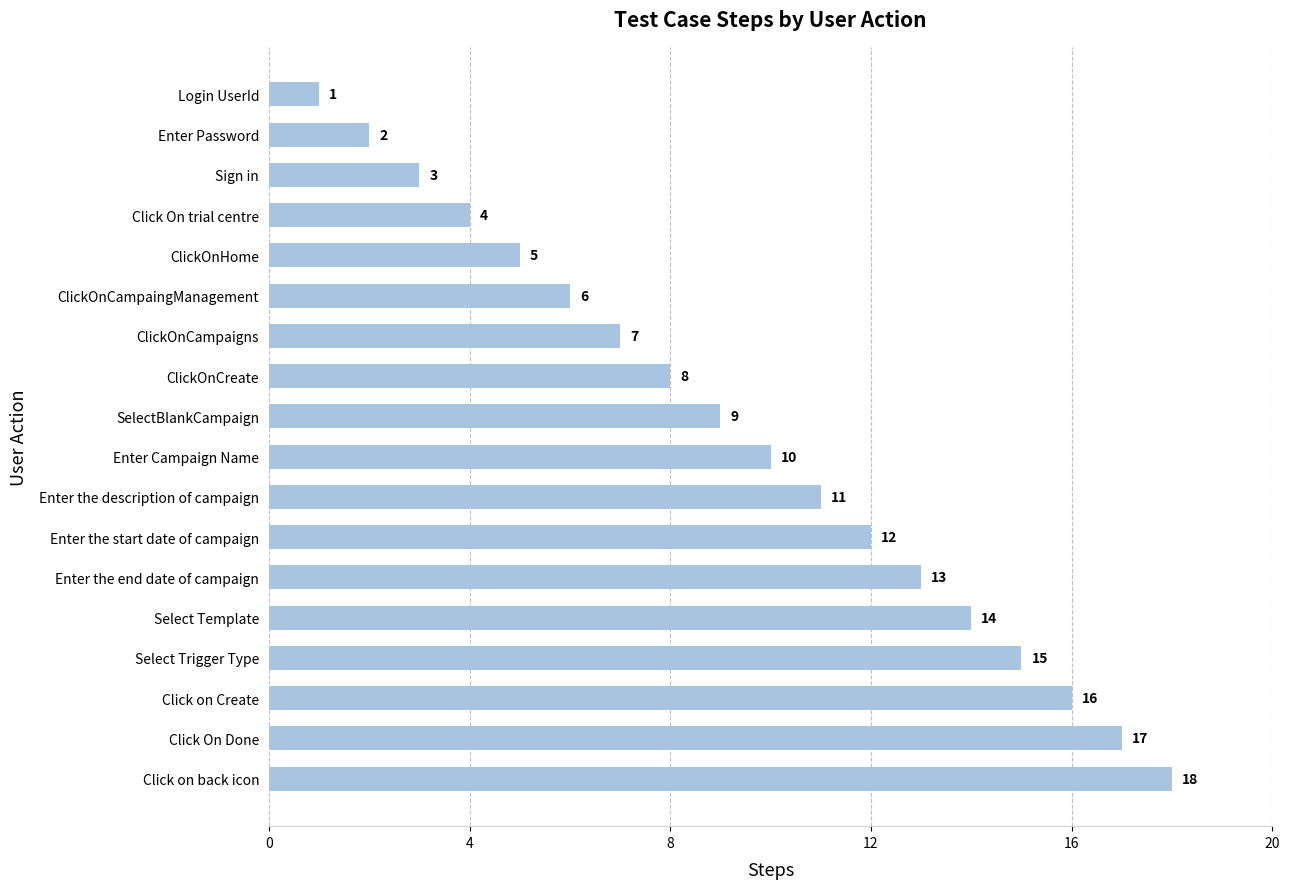

Is it true that the value at ClickOnCampaingManagement is 6?

True